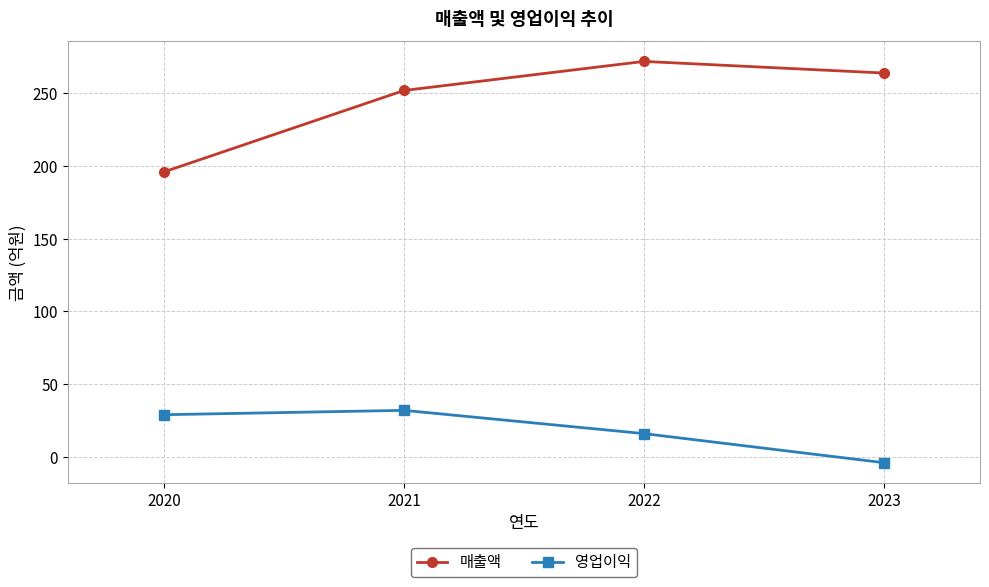

Reading right to left, extract all data points from this chart.

매출액: 2023=264	2022=272	2021=252	2020=196
영업이익: 2023=-4	2022=16	2021=32	2020=29